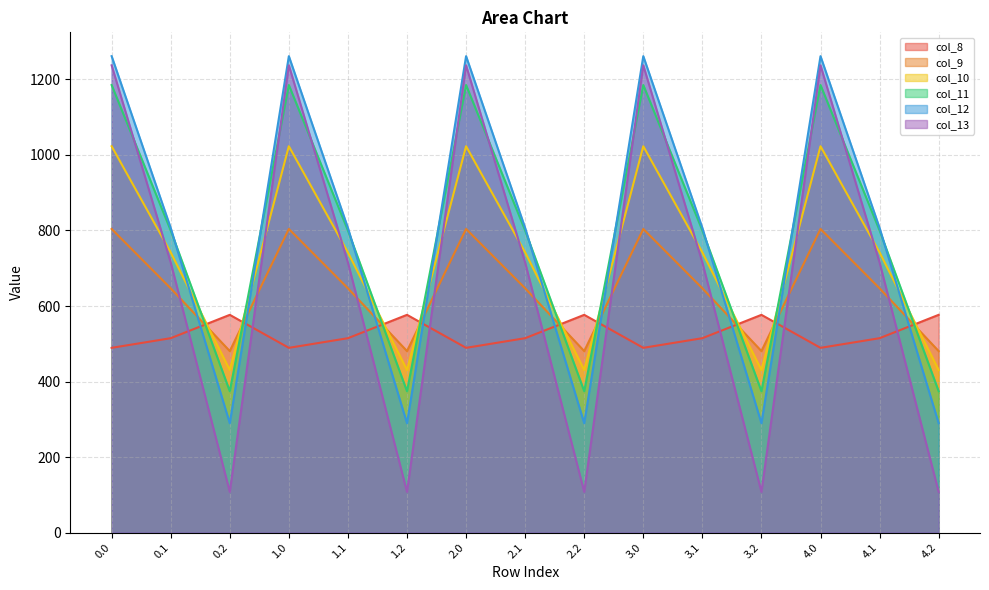

What is the label of the 10th point from the right?

1.2